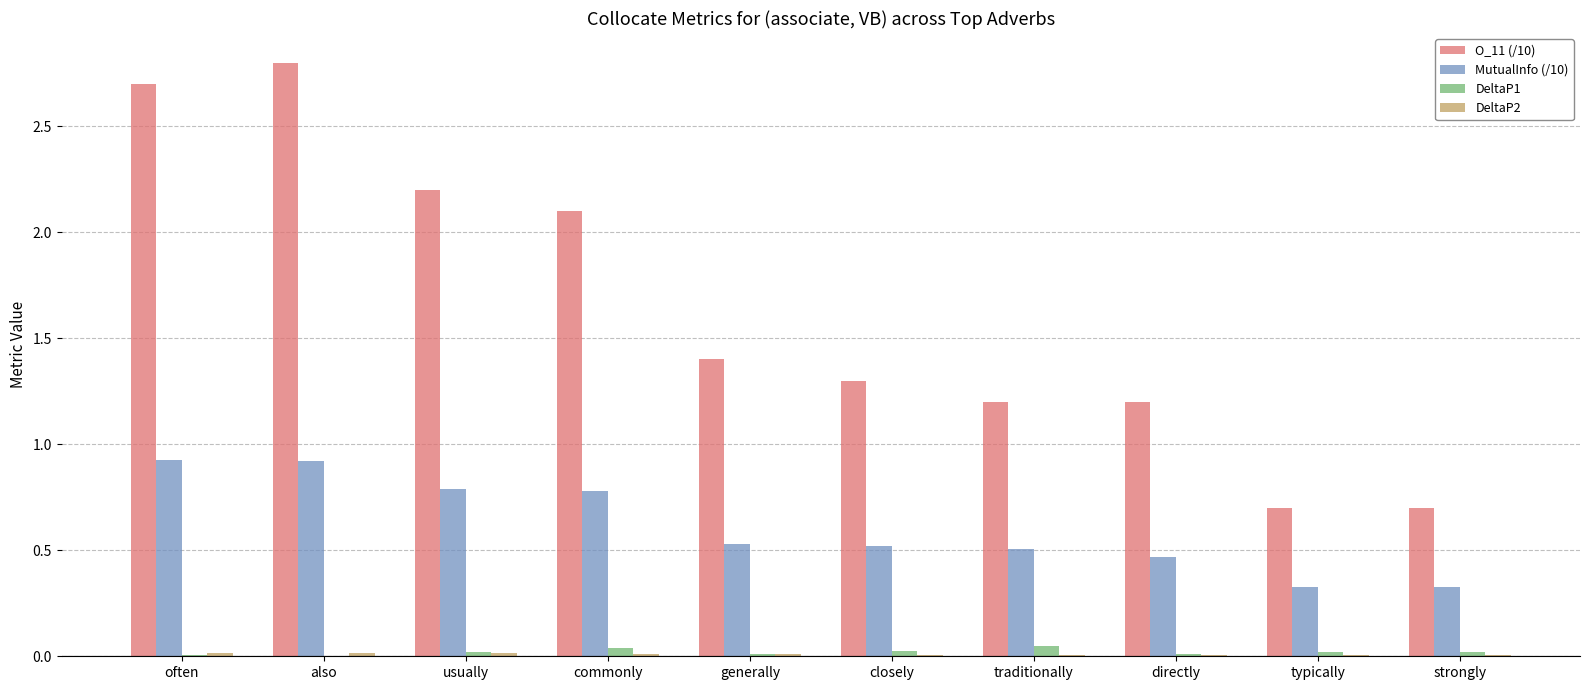

Which series has the largest total across all categories?

O_11 (/10)